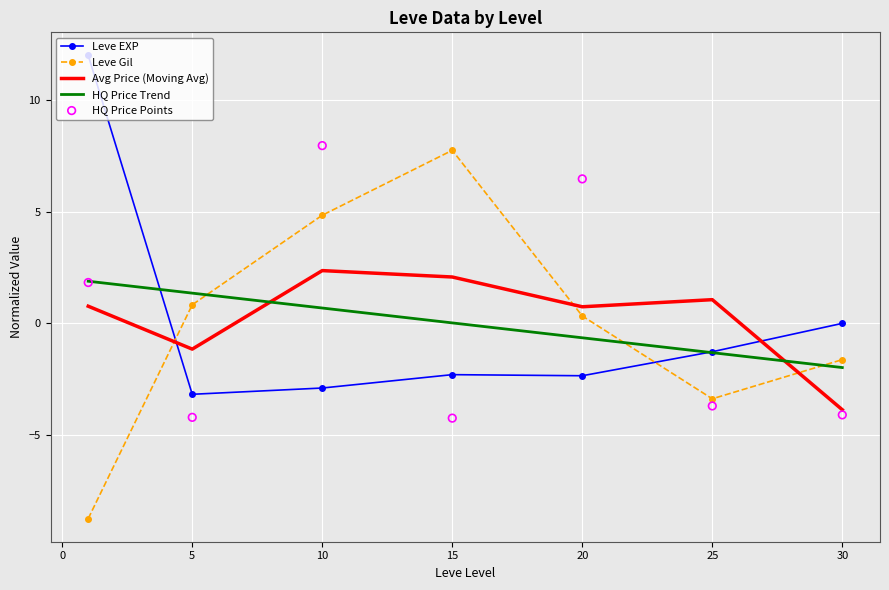

Which series has the largest total across all categories?

Avg Price (Moving Avg)